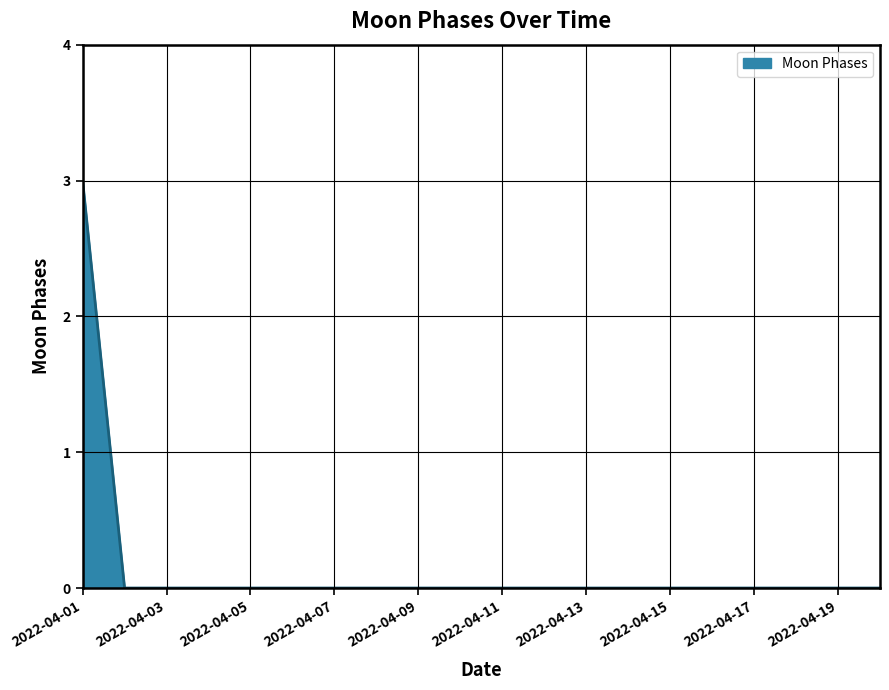

What is the greatest value displayed?

3